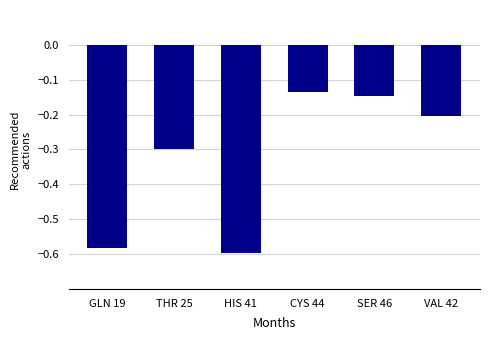

What is the sum of all values?

-2.0